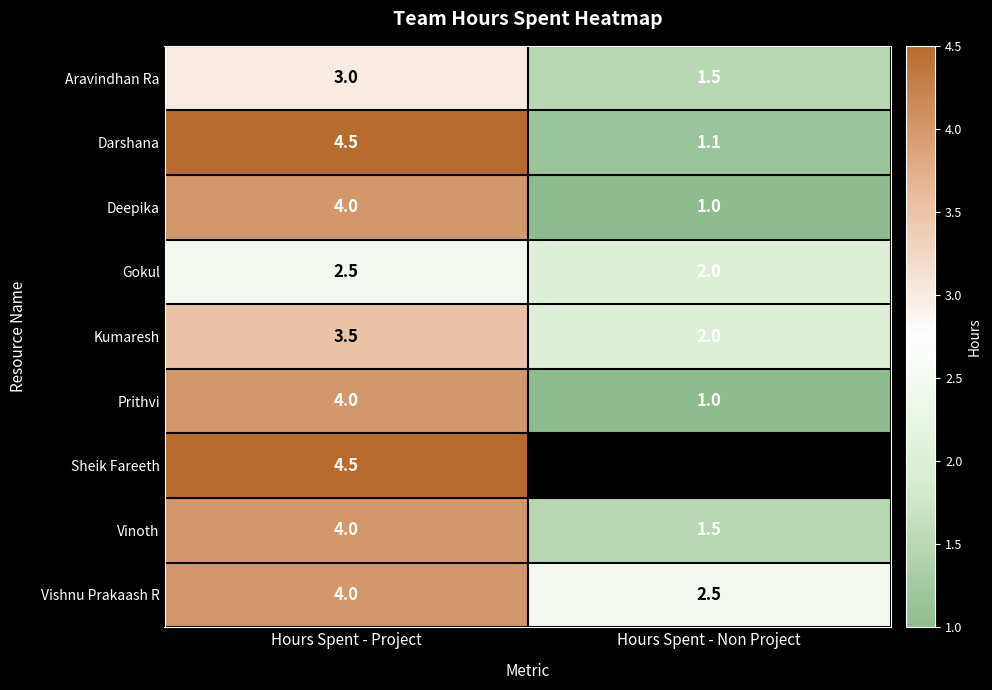

What is the difference between the highest and lowest values at Hours Spent - Project?

2.0